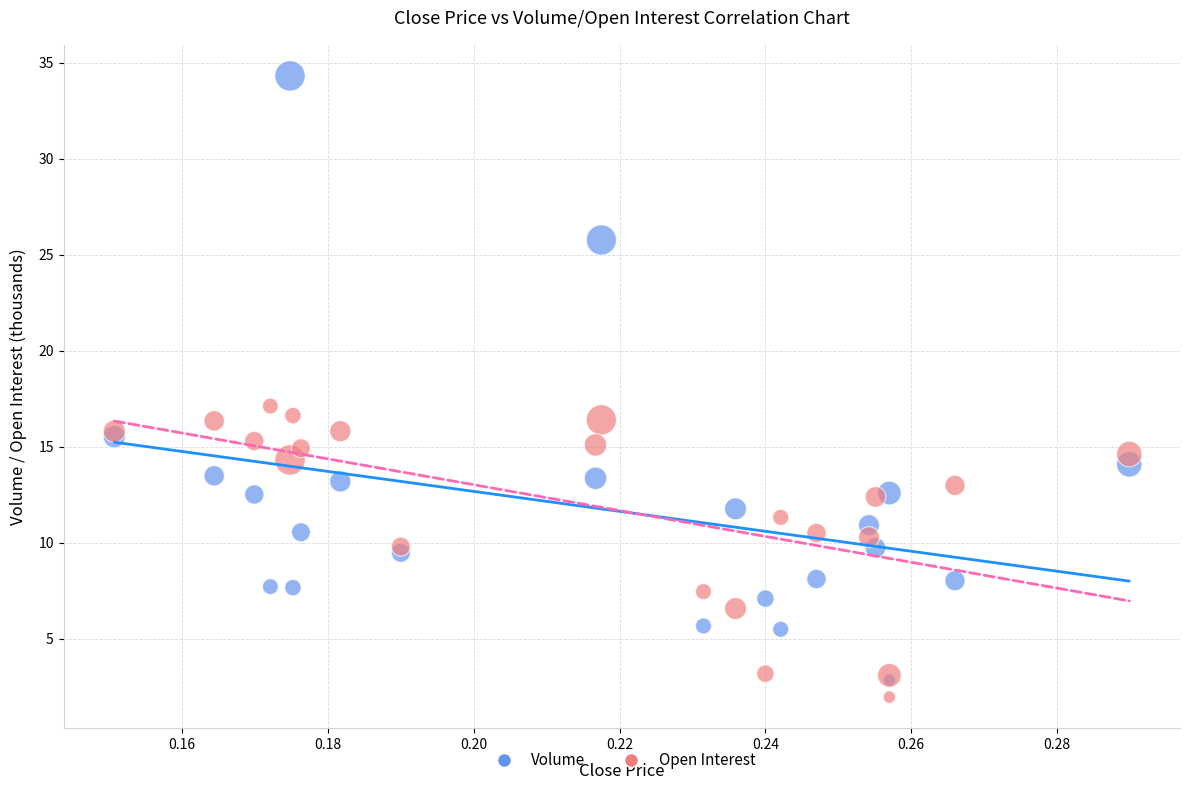

Across all series, what Y value is closest to 18?

17.1